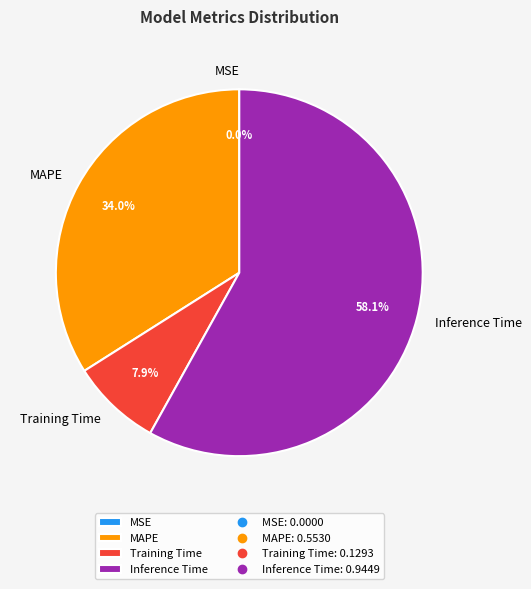

What is the total percentage of MAPE and Inference Time?

92.1%